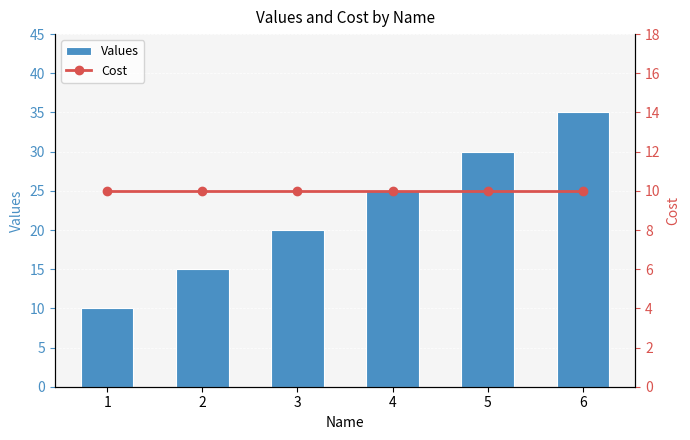

Reading left to right, transcribe all the data shown in this chart.

Values: 1=10	2=15	3=20	4=25	5=30	6=35
Cost: 1=10	2=10	3=10	4=10	5=10	6=10